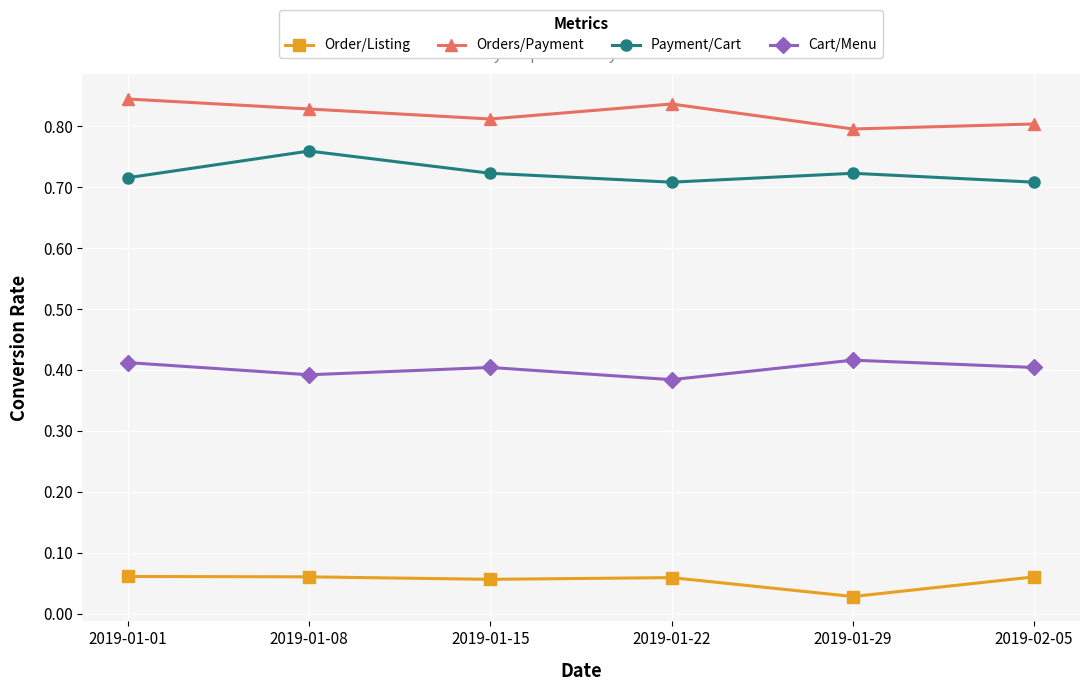

At which label is Cart/Menu closest to 0?

2019-01-22